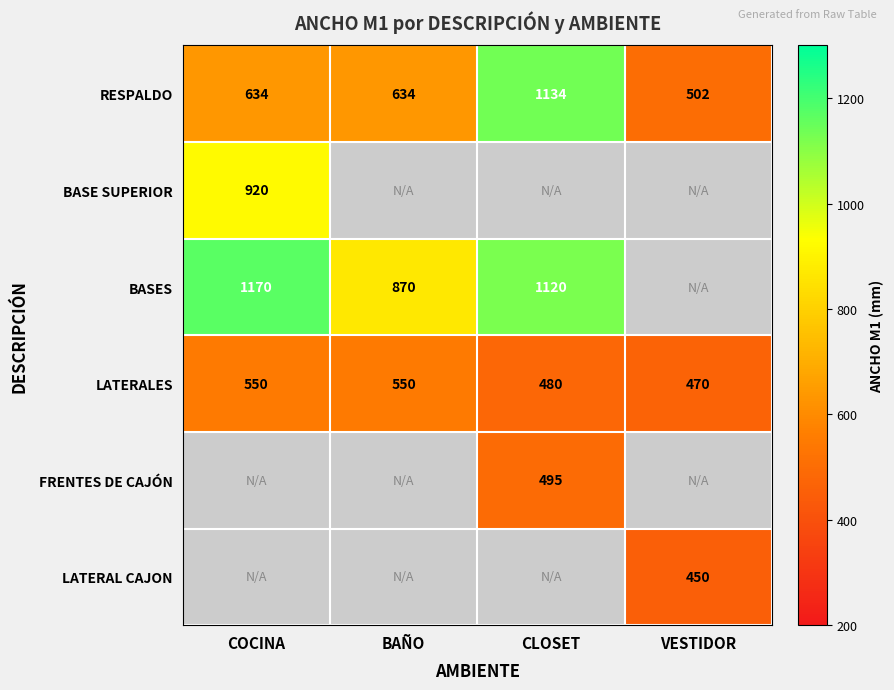

The BASES series shows 1170 at COCINA. True or false?

True